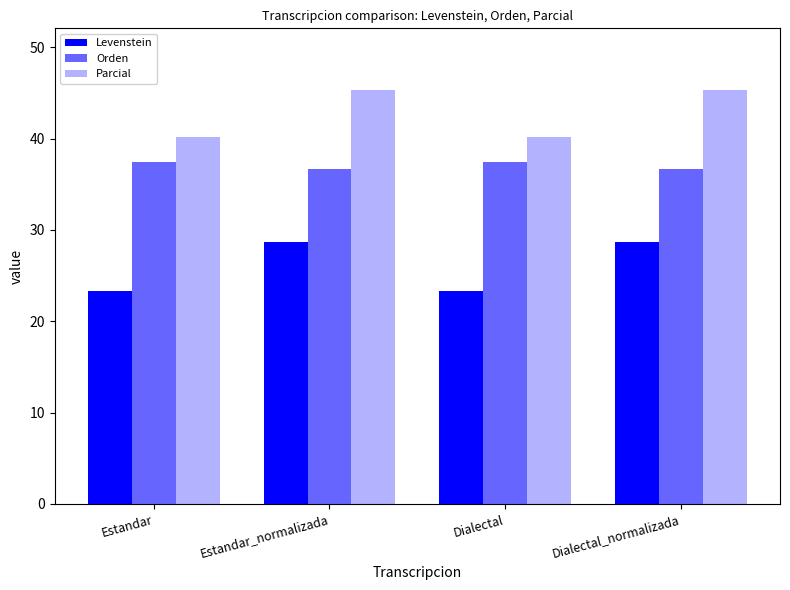

Reading left to right, list all the values displayed in this chart.

Levenstein: 23.3	28.7	23.3	28.7
Orden: 37.4	36.7	37.4	36.7
Parcial: 40.2	45.3	40.2	45.3